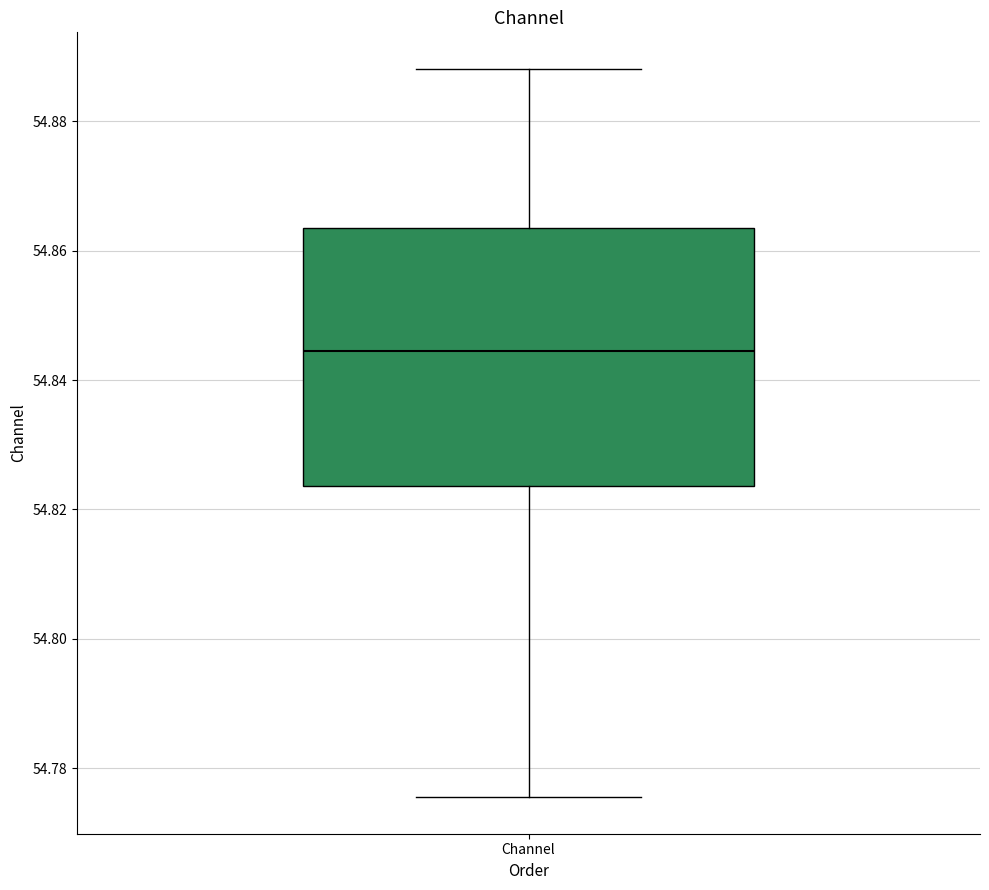

Transcribe this box plot: give where the median line is, the range the box spans, and where the two whiskers end, as read against the y-axis. The values are not printed on the chart, so give them approximately, as read against the axis.

median 54.844, box 54.824 to 54.864, whiskers 54.776 to 54.888